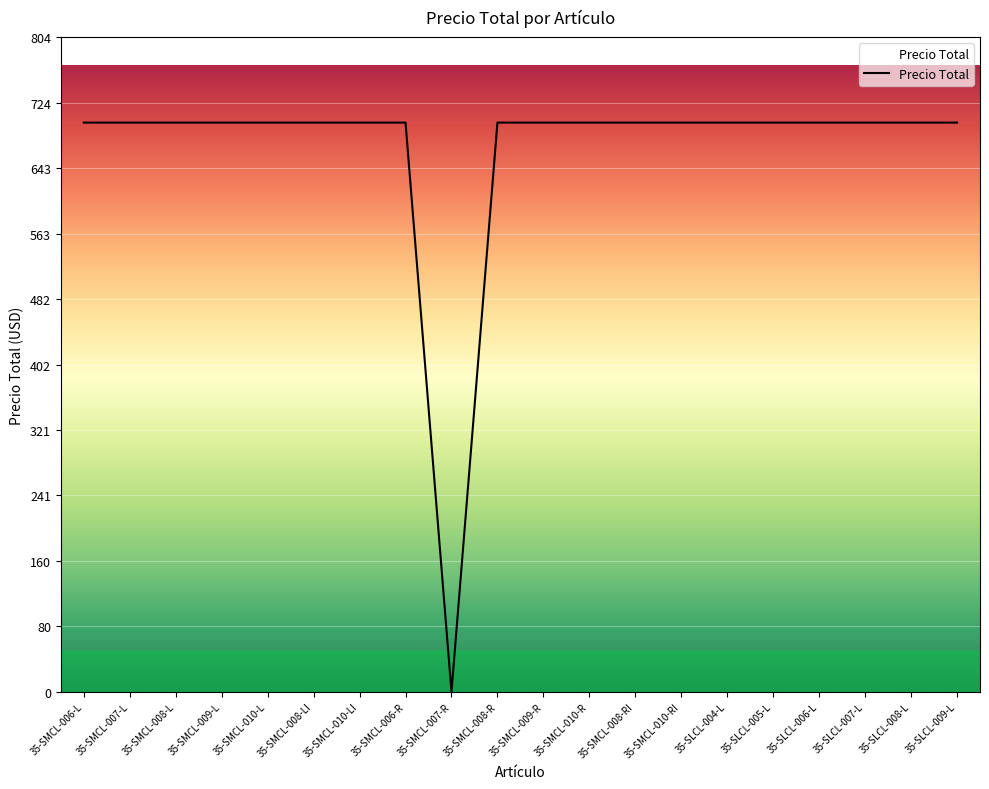

What is the difference between the maximum and minimum values?

700